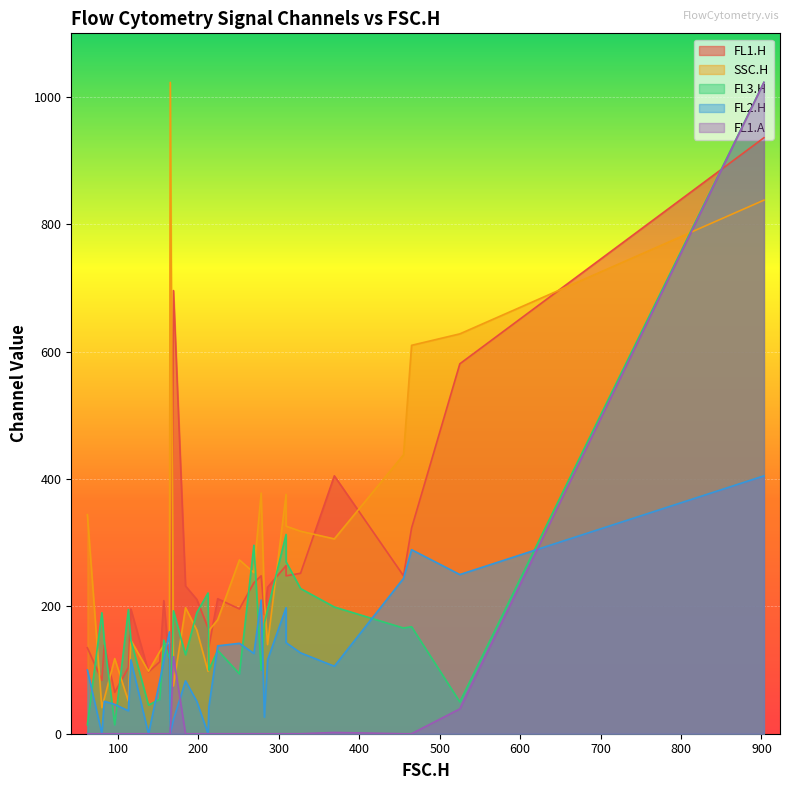

True or false: FL1.H has a value of 434 at 20.

False